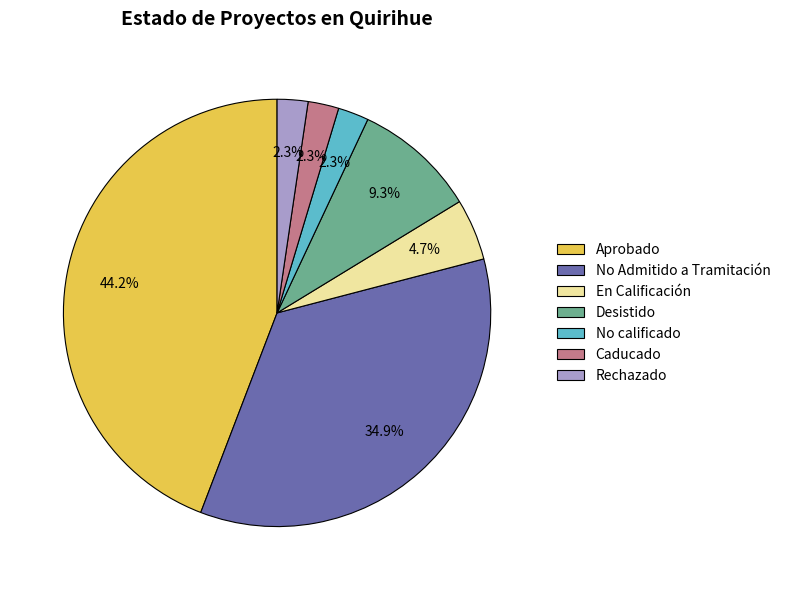

To the nearest percent, what percentage of the pie is Caducado?

2%